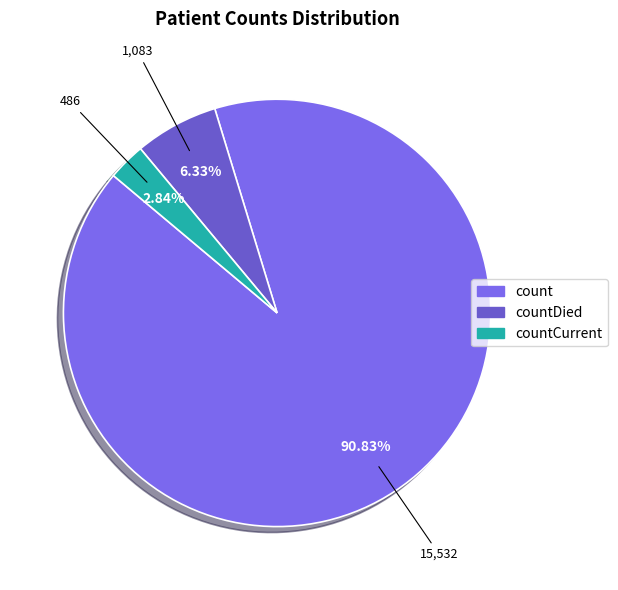

How many segments does this pie chart have?

3